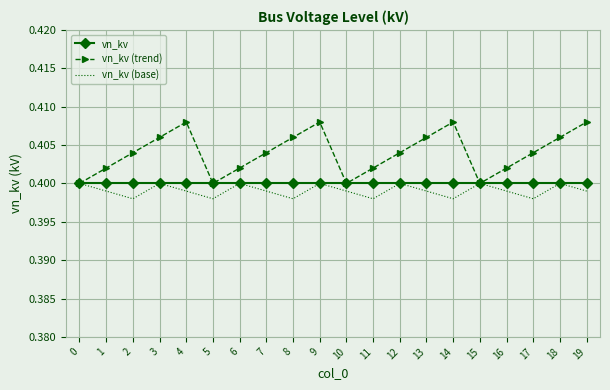

How many vn_kv (trend) values are between 0 and 1?

20